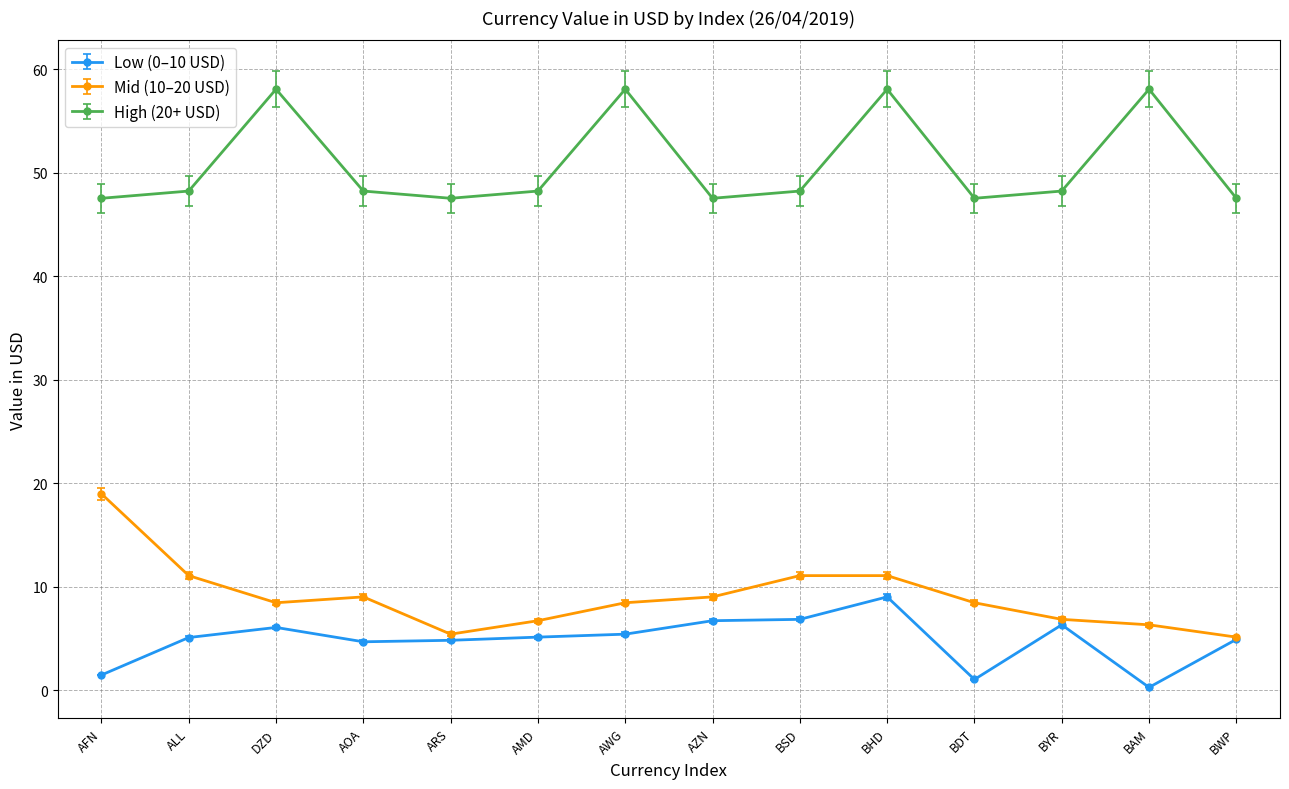

Which series changed the most between AFN and AOA?

Mid (10–20 USD)